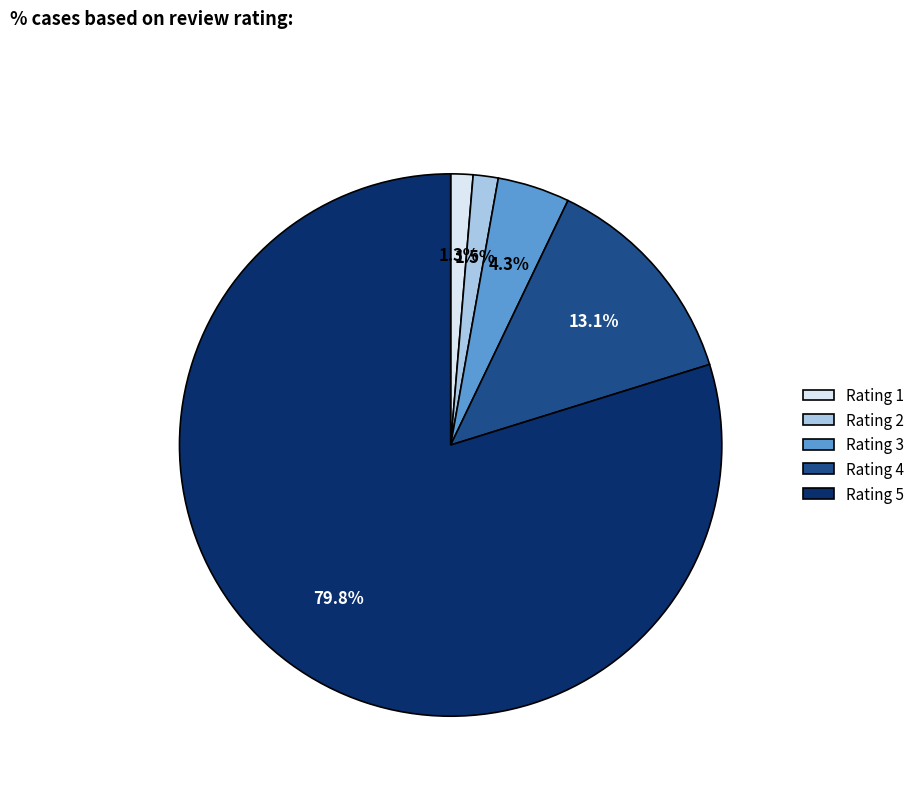

Is the sum of Rating 3 and Rating 1 greater than half?

No